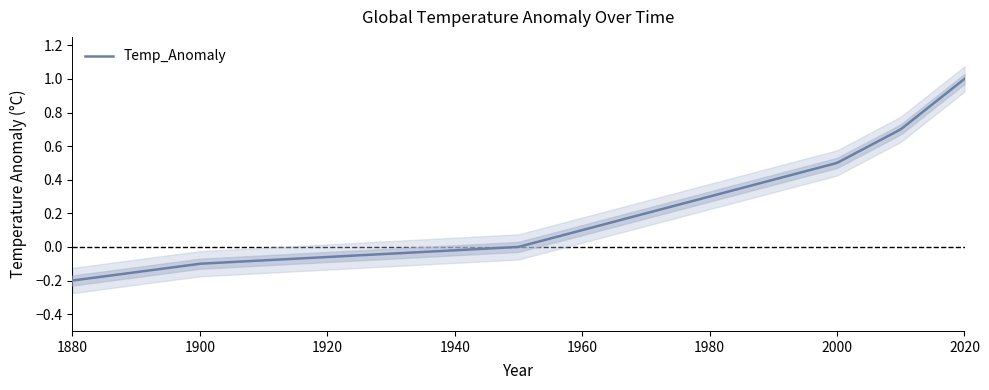

Does the chart have visible grid lines?

No